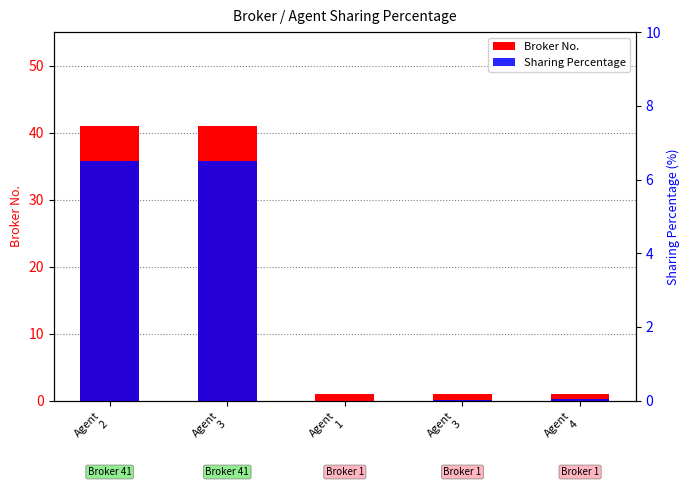

Which category has the highest value across all series?

Agent
2